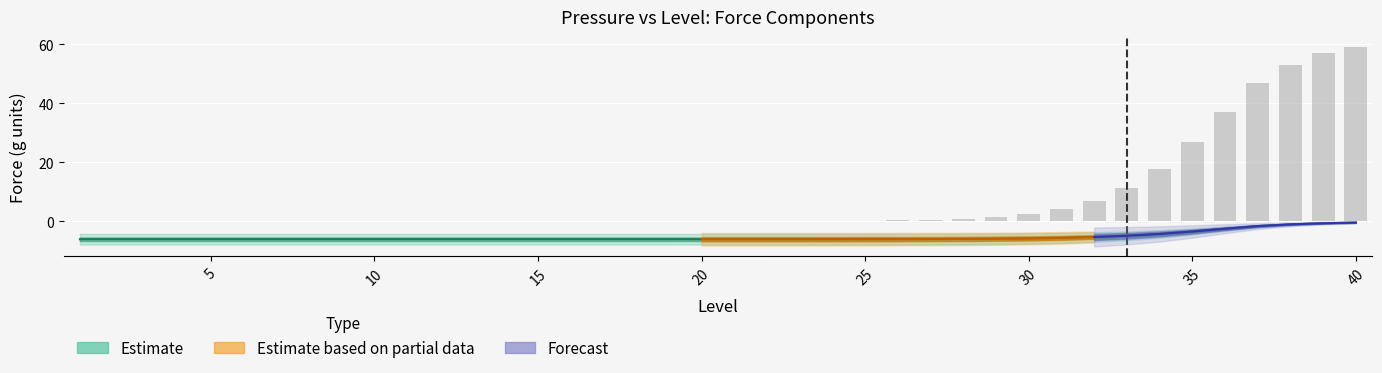

Reading left to right, what are all the values shown in this chart?

0.0	0.0	0.0	0.0	0.0	0.0	0.0	0.0	0.0	0.0	0.0	0.0	0.0	0.0	0.0	0.0	0.0	0.0	0.0	0.0	0.0	0.0	0.1	0.1	0.2	0.3	0.5	0.8	1.4	2.4	4.1	6.9	11.3	17.9	26.8	37.2	46.9	53.1	56.9	59.1